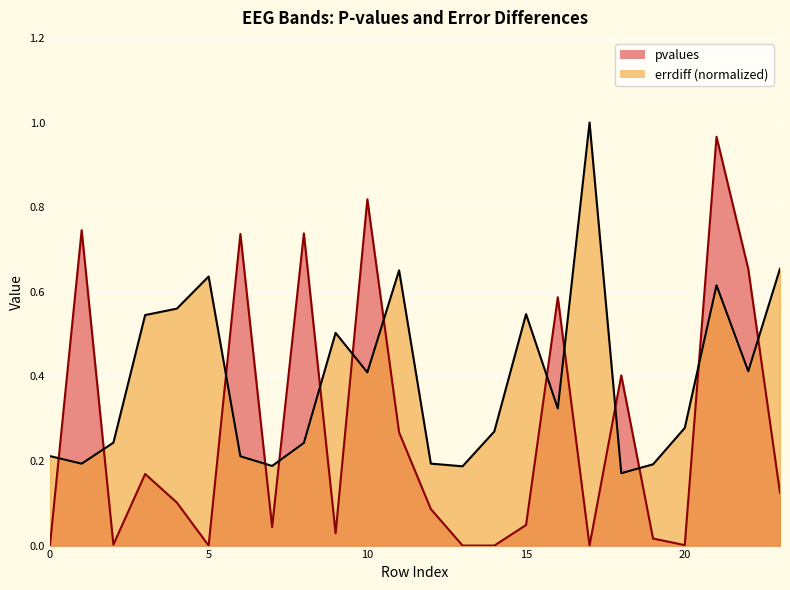

Rank the categories by pvalues value from highest to lowest.

21, 10, 1, 8, 6, 22, 16, 18, 11, 3, 23, 4, 12, 15, 7, 9, 19, 2, 20, 0, 5, 14, 13, 17